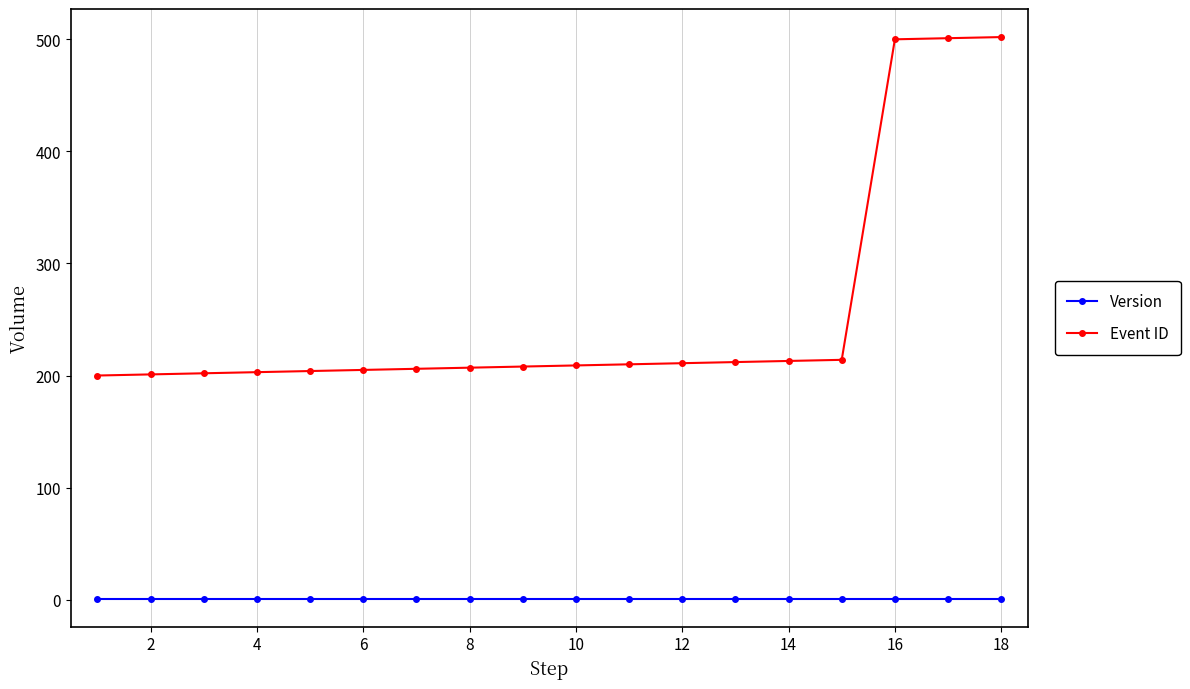

At how many categories does at least one series exceed 278?

3